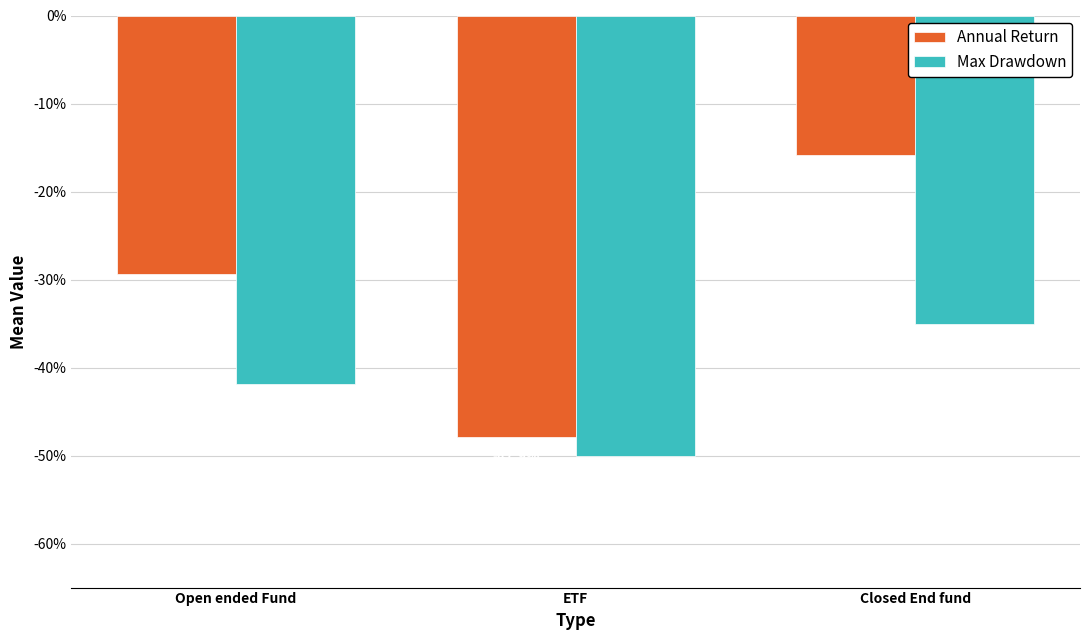

List the labels in order of Annual Return value, smallest first.

ETF, Open ended Fund, Closed End fund